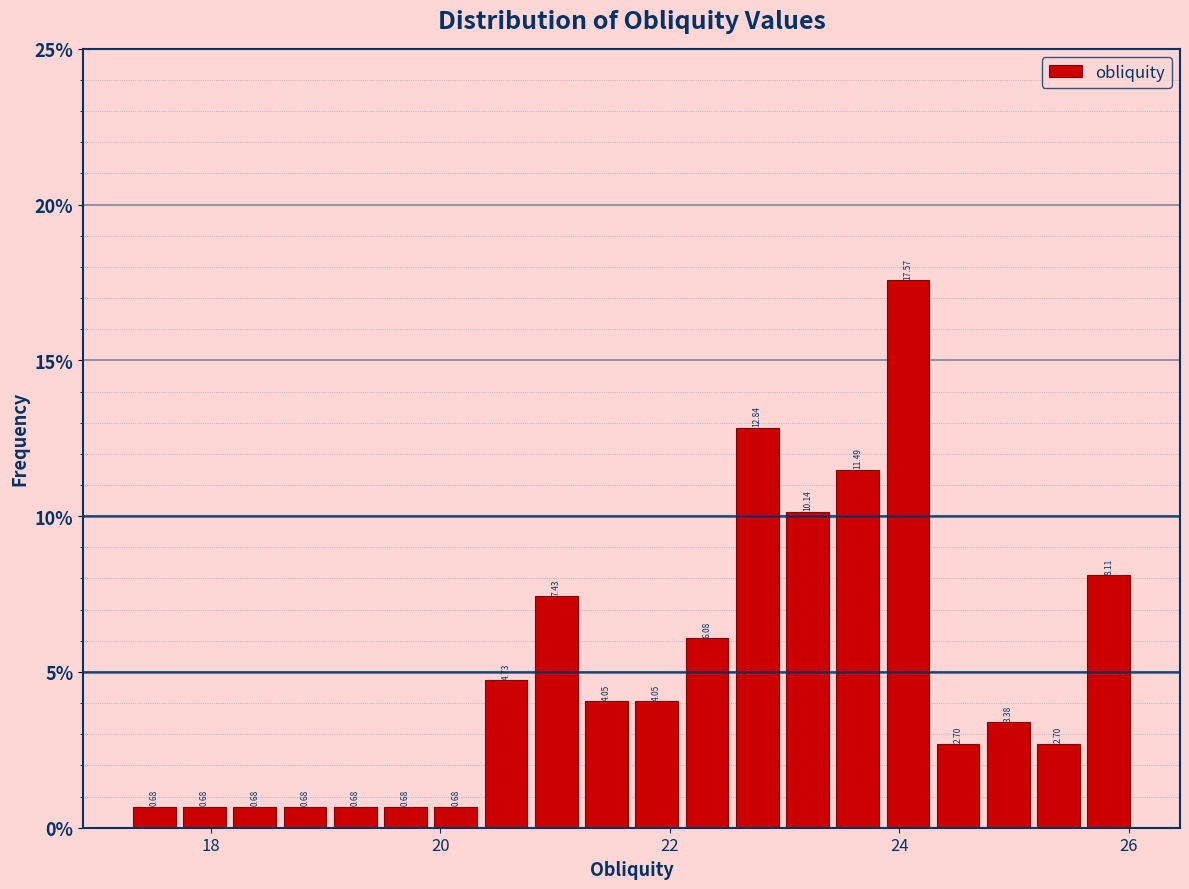

Around what value on the x-axis is the tallest bar? Give the approximate position of its centre, as read against the axis.

24.0